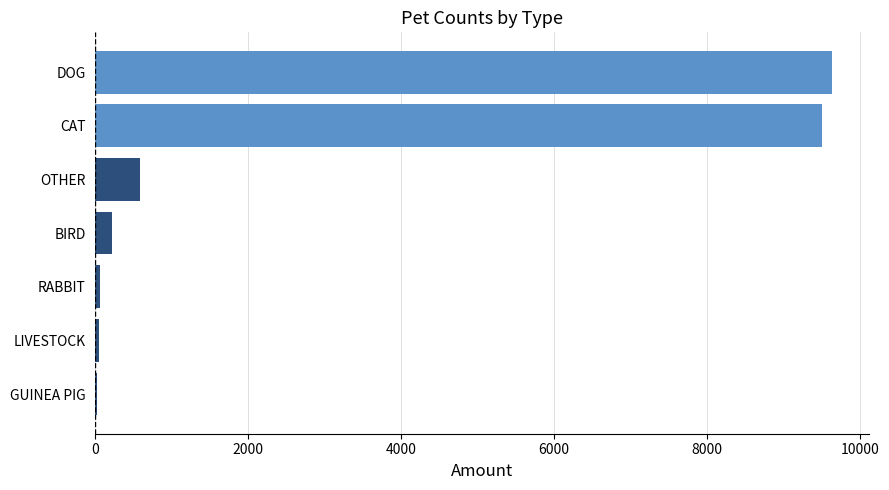

The value at DOG is 2961. True or false?

False